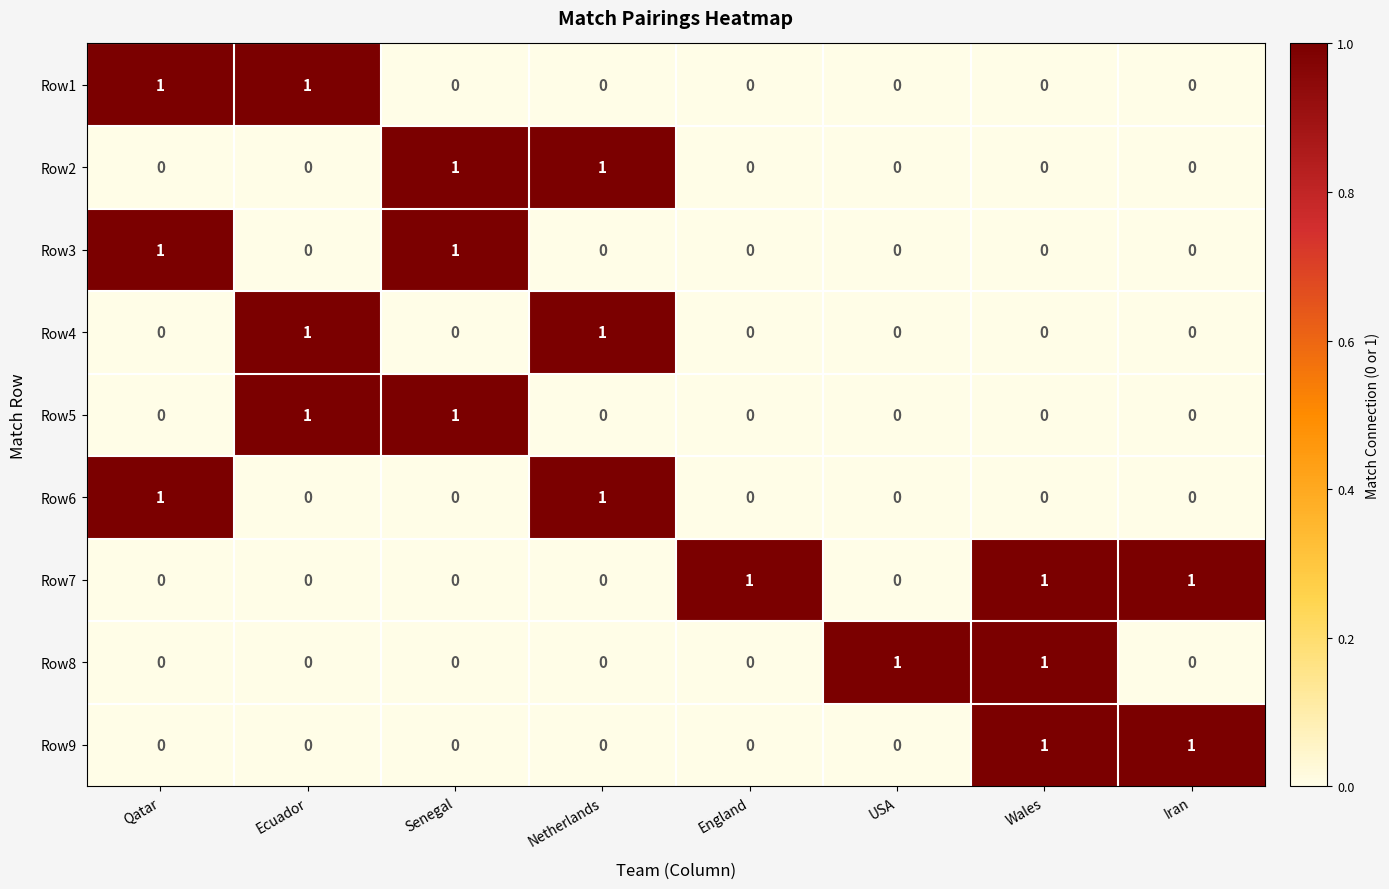

What is the difference between the highest and lowest values at Senegal?

1